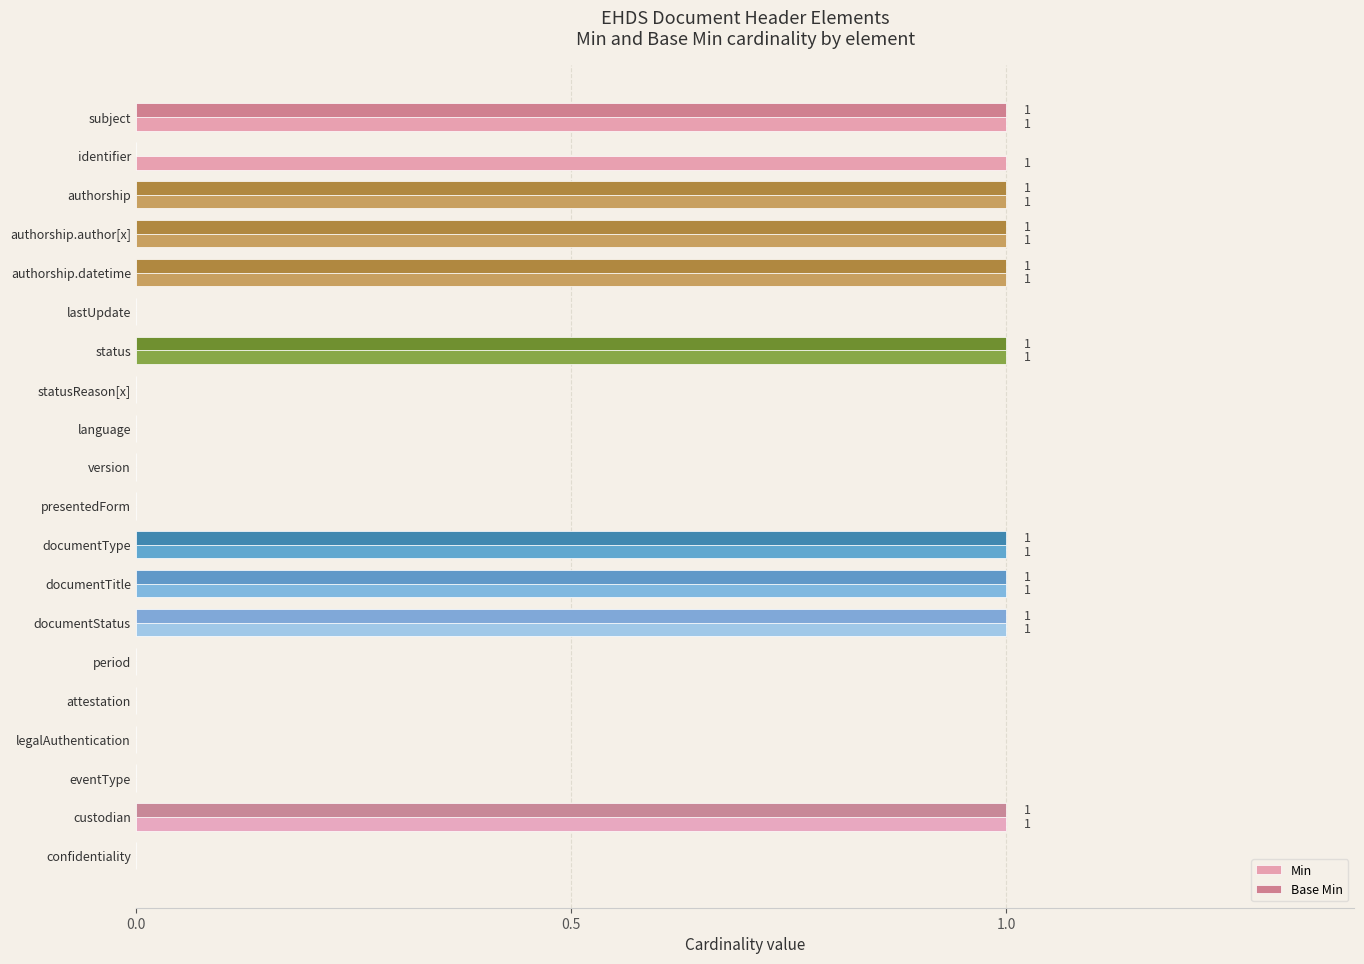

What is the sum of all Min values?

10